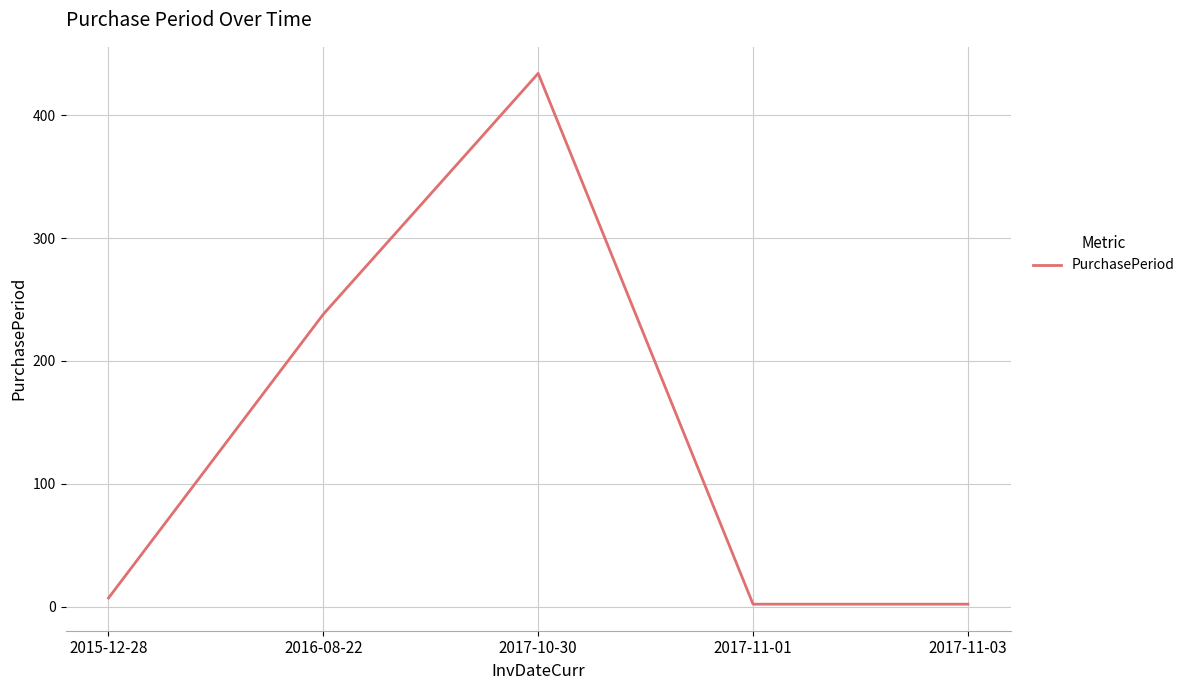

What is the change in value from 2015-12-28 to 2017-11-03?

-5